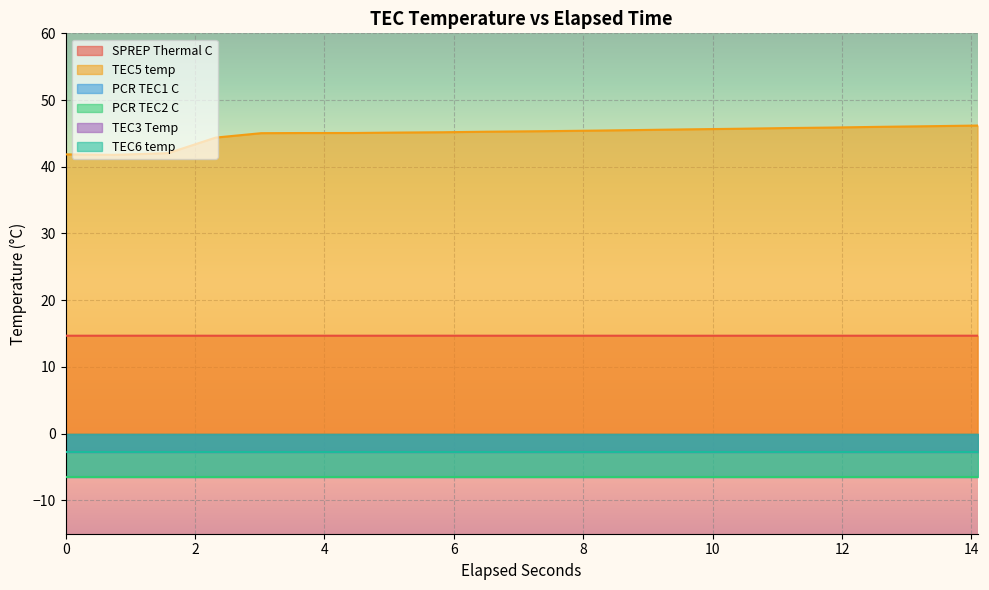

True or false: TEC6 temp and TEC3 Temp intersect in this chart.

False